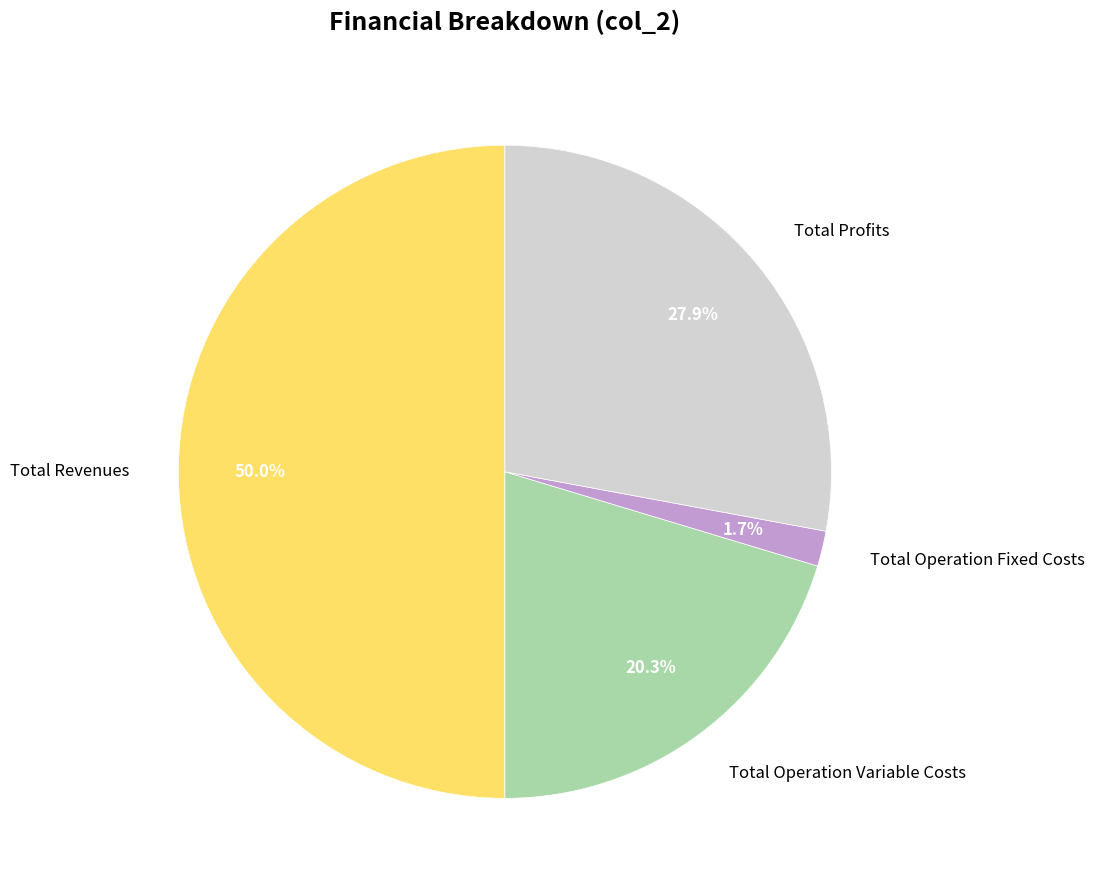

Between Total Revenues and Total Operation Fixed Costs, which is larger?

Total Revenues